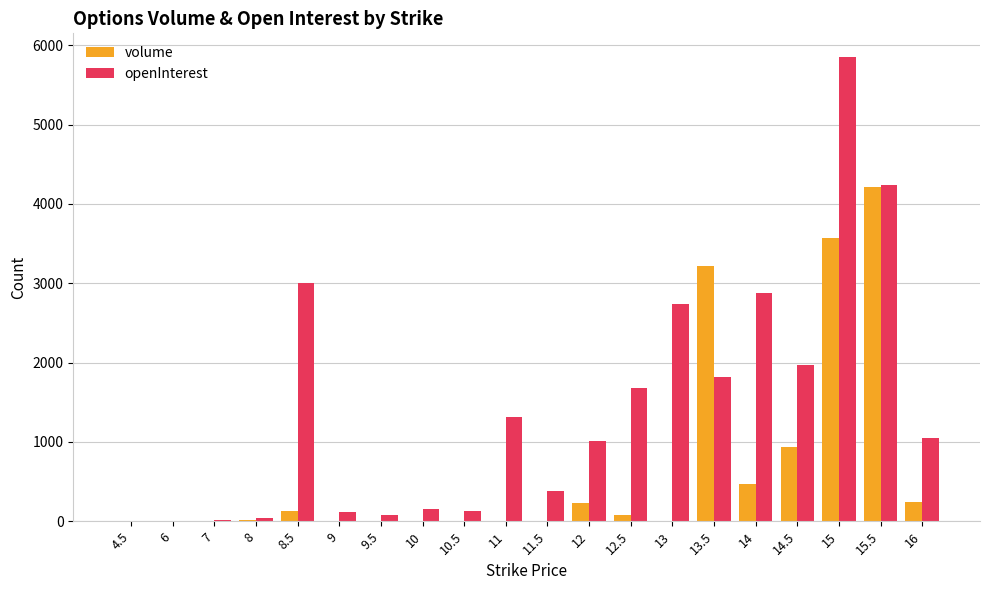

What is the maximum value for volume?

4207